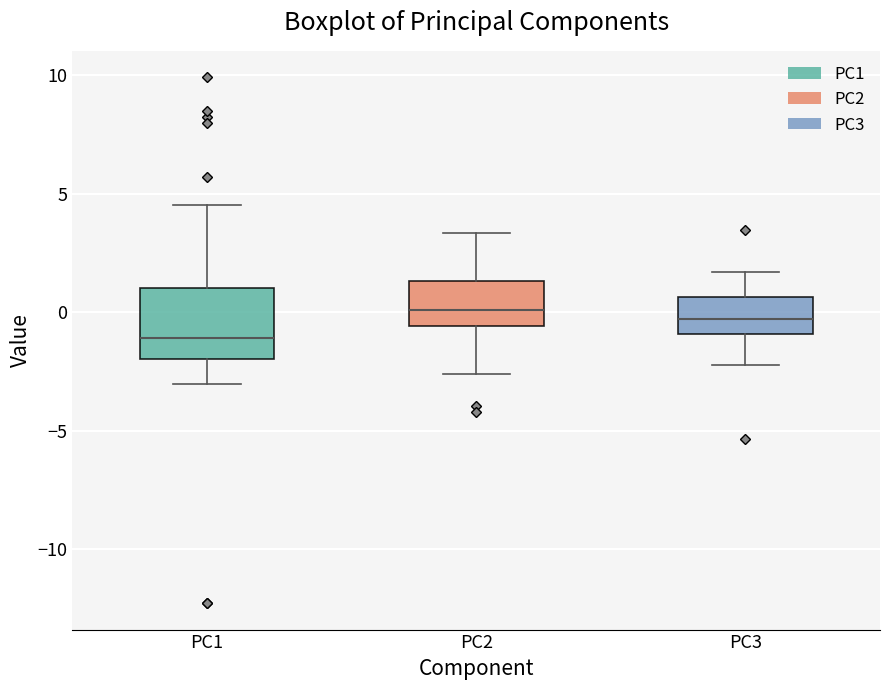

Reading left to right, transcribe this box plot: for each box, give where its median line is, the range the box spans, and where its two whiskers end, as read against the y-axis. The values are not printed on the chart, so give them approximately, as read against the axis.

PC1: median -1.0, box -2.0 to 1.0, whiskers -3.0 to 4.5
PC2: median 0.0, box -0.5 to 1.5, whiskers -2.5 to 3.5
PC3: median -0.5, box -1.0 to 0.5, whiskers -2.0 to 1.5